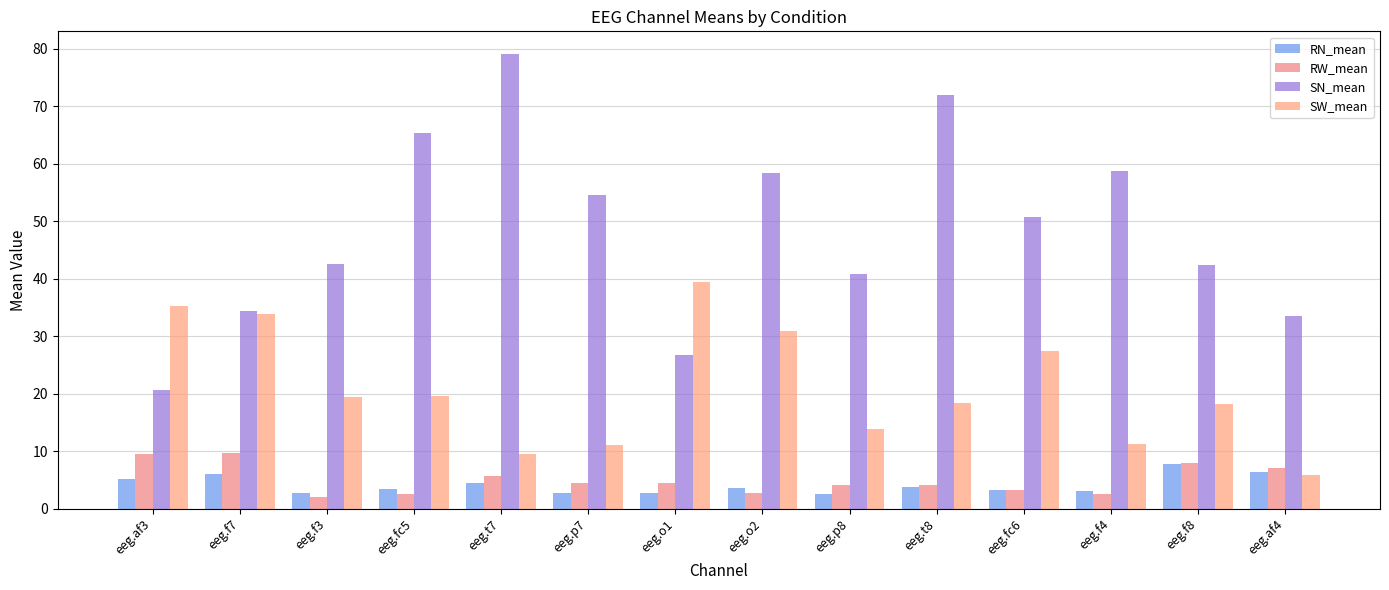

How many bars are there in total?

56